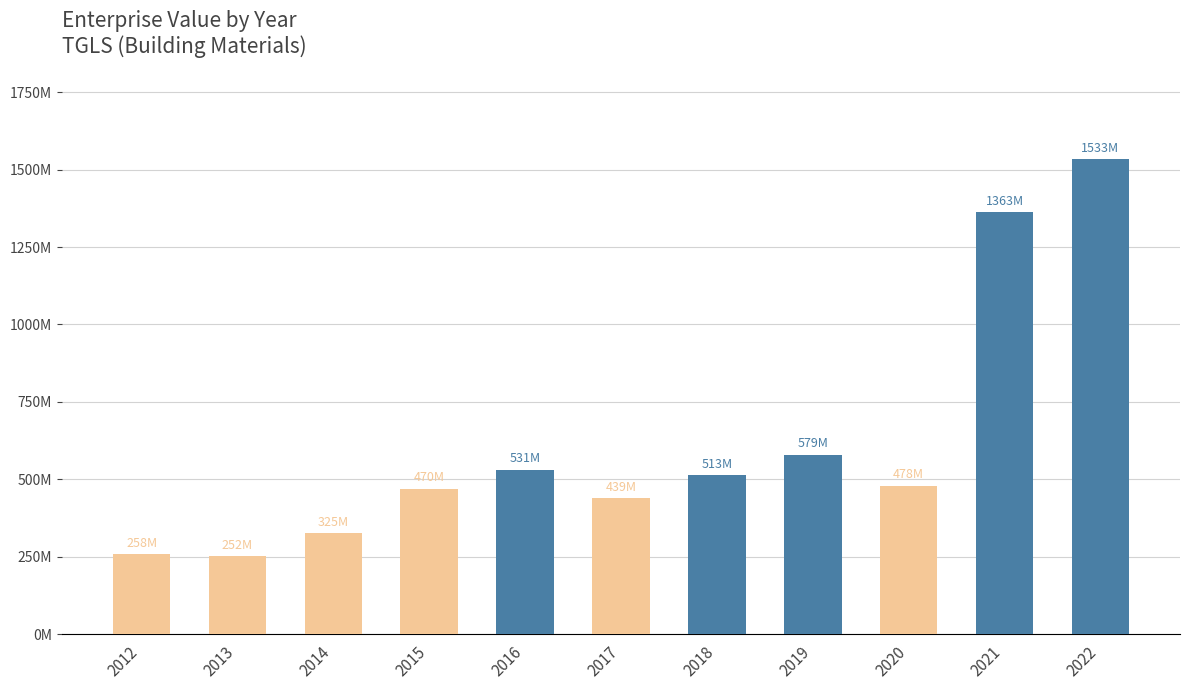

Does the chart contain any negative values?

No